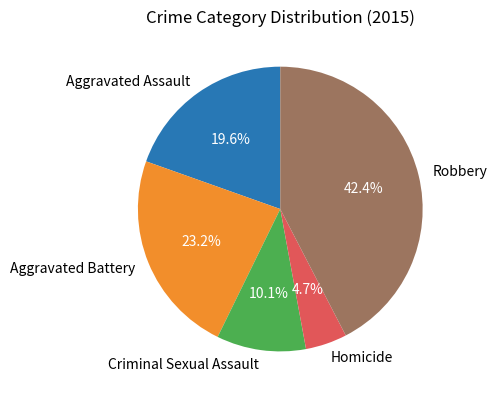

True or false: Aggravated Battery accounts for 23% of the total.

True